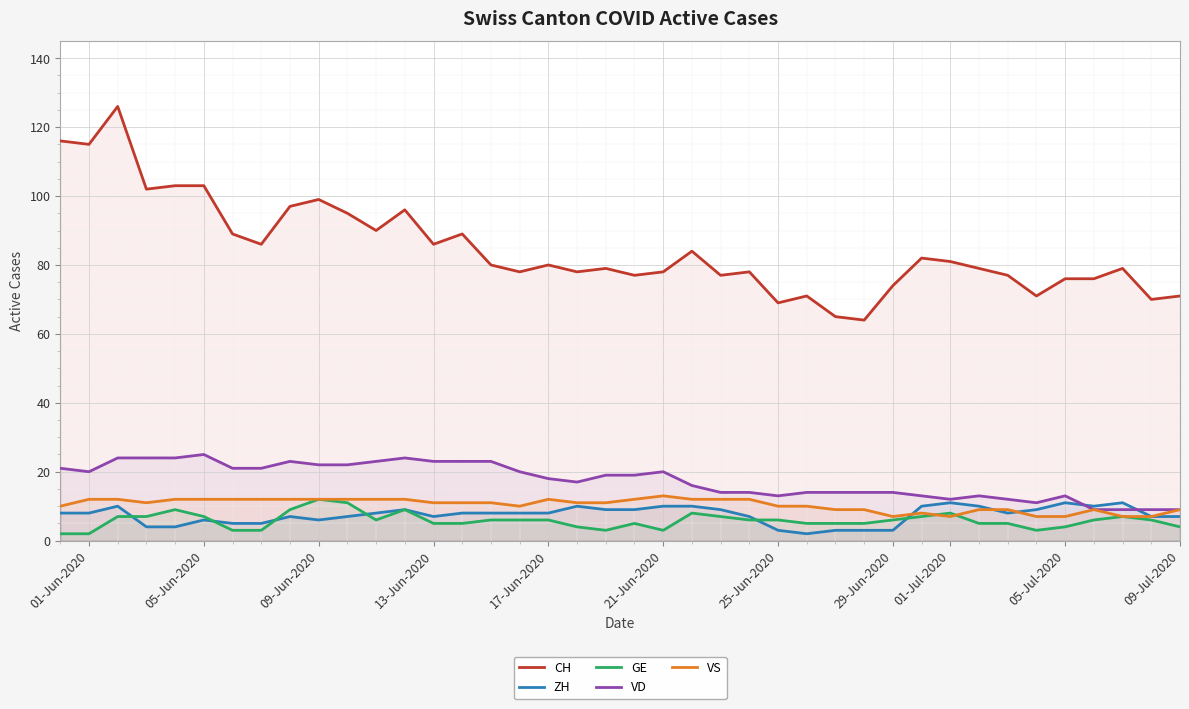

Which series has the largest range (max minus min)?

CH